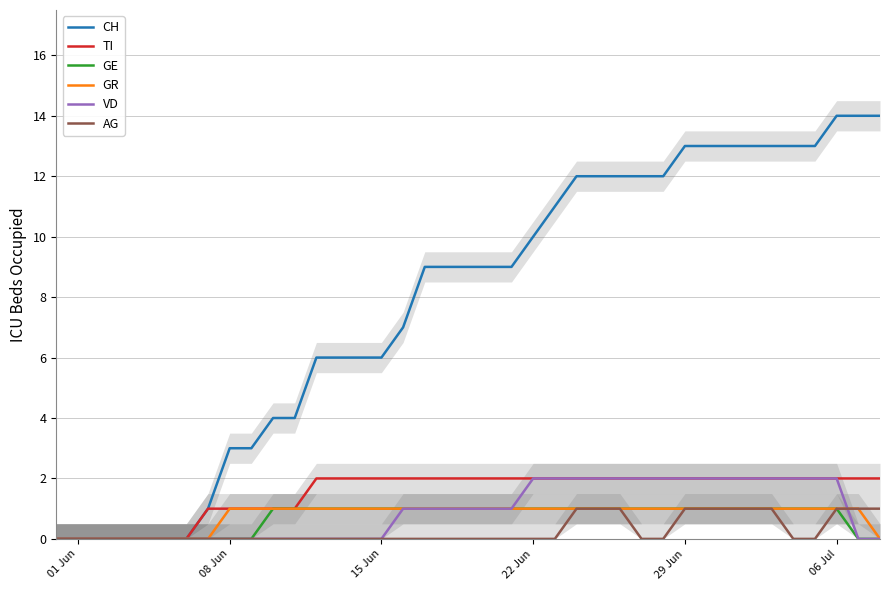

Is it true that AG equals 1 at 29 Jun?

True